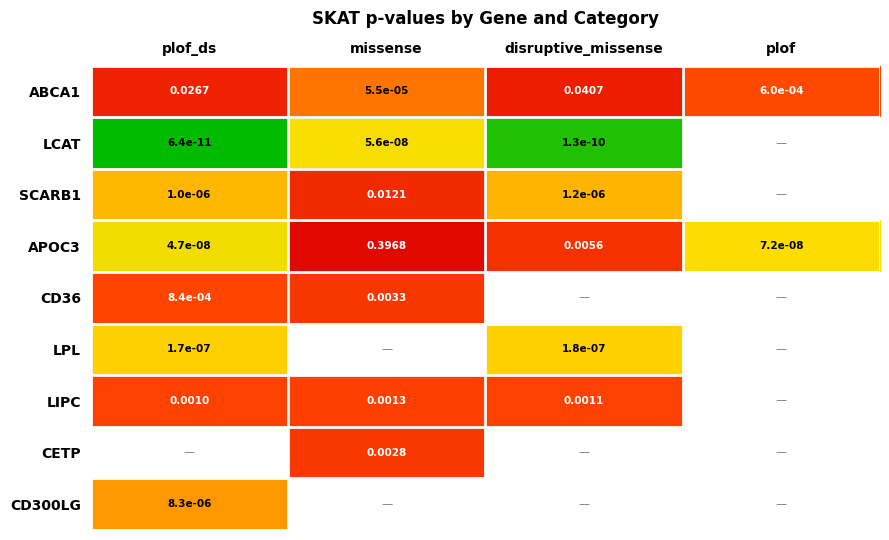

Between disruptive_missense and missense, which is larger?

missense